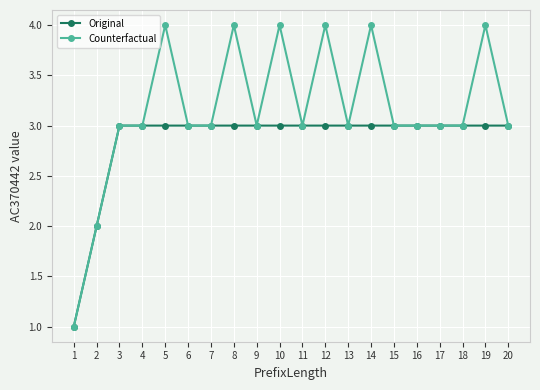

Between 14 and 18, which series saw the biggest shift?

Counterfactual